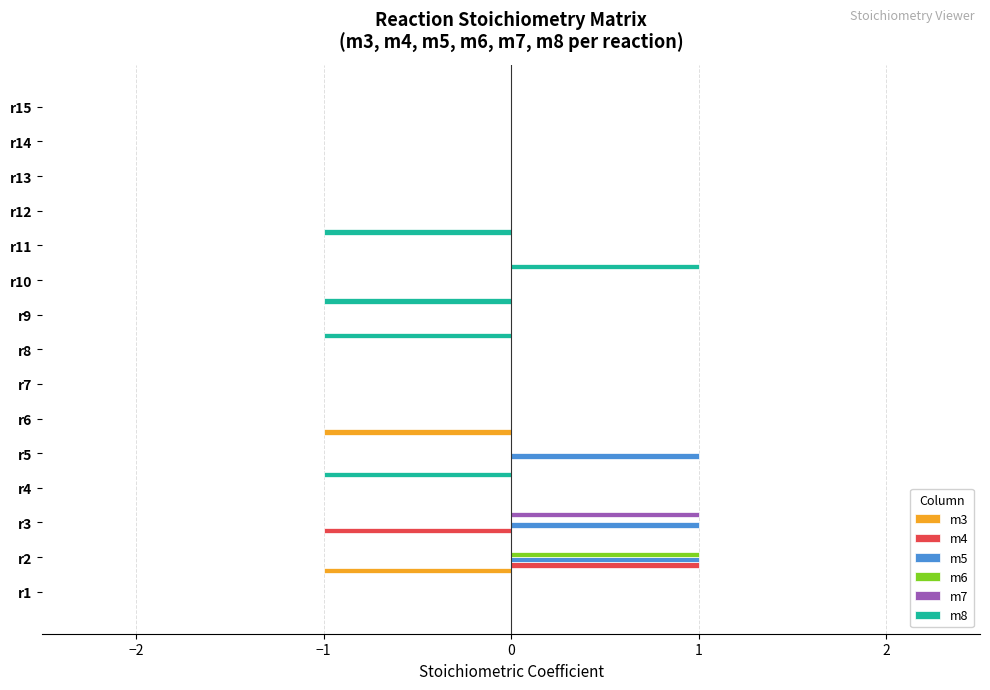

Is the value of m8 at r11 greater than the value of m6 at r13?

No